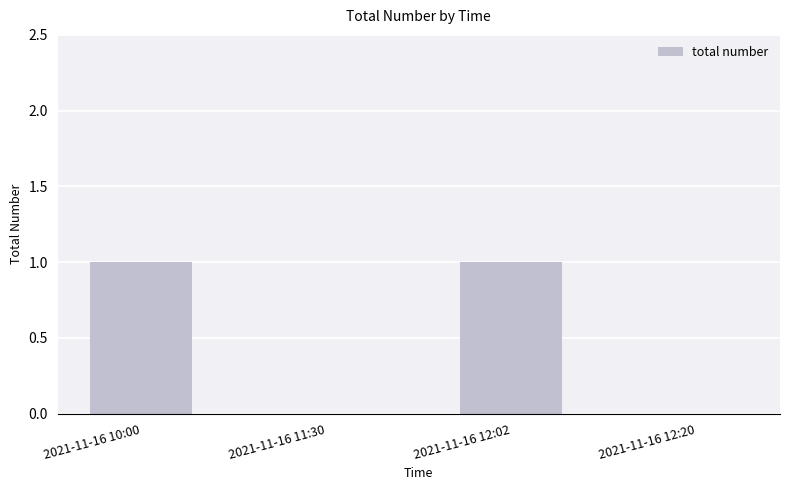

Between 2021-11-16 12:02 and 2021-11-16 12:20, which is larger?

2021-11-16 12:02